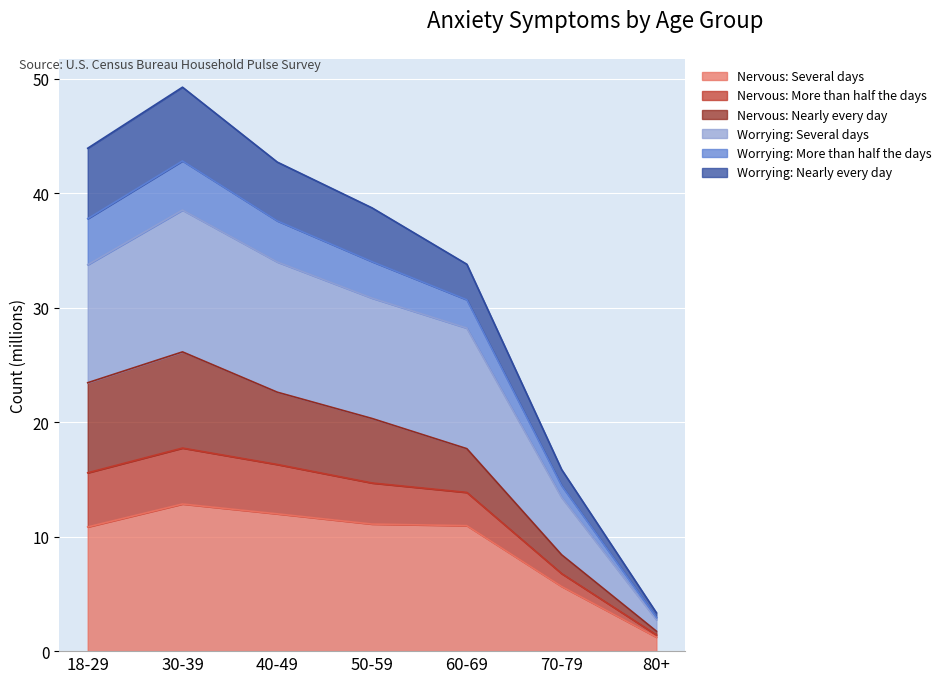

Which category has the lowest value in the Nervous: Several days series?

80+